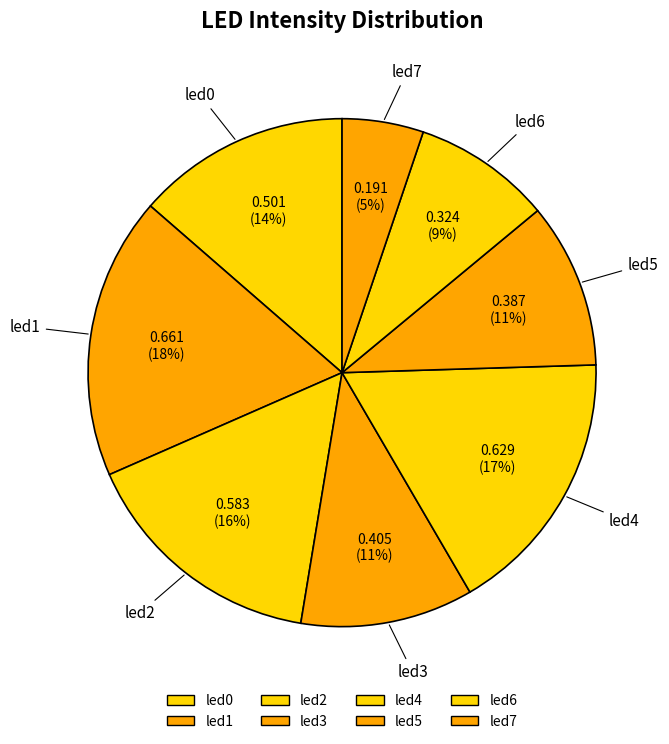

To the nearest percent, what is the combined percentage of led5 and led1?

28%